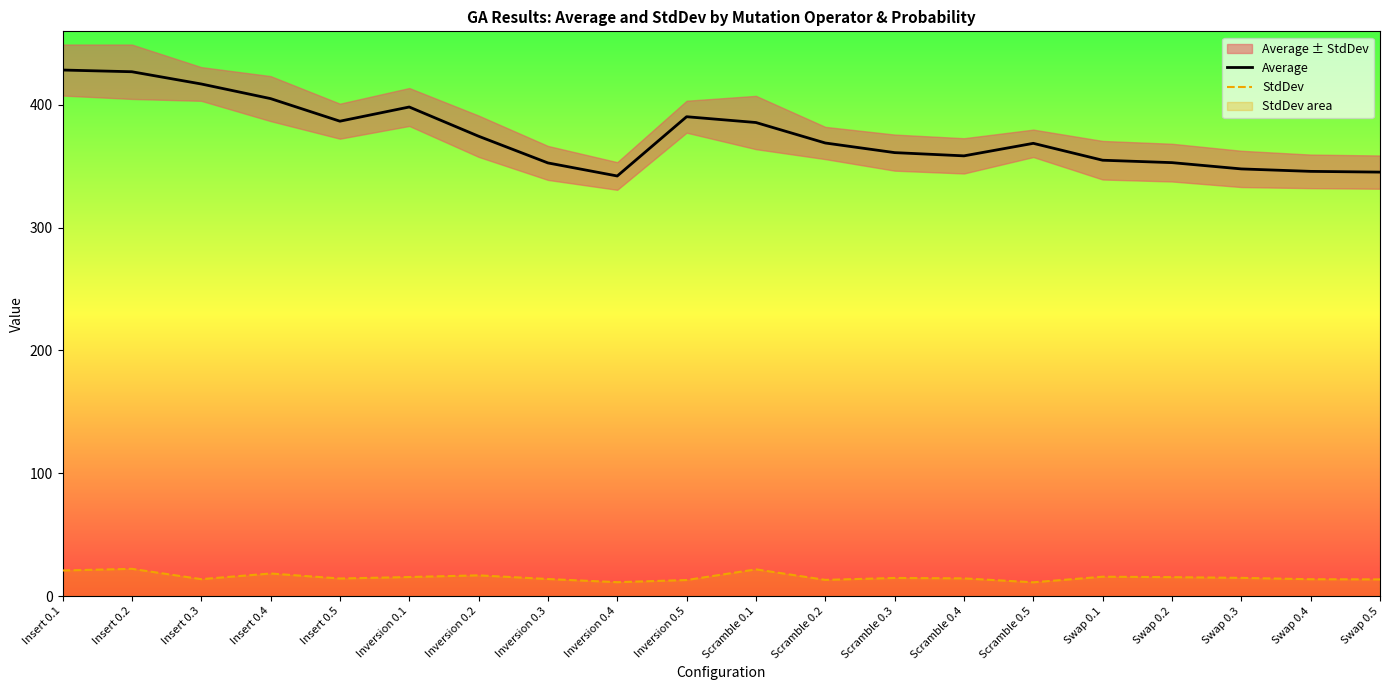

What is the spread (max minus min) of values at Swap 0.1?

339.3